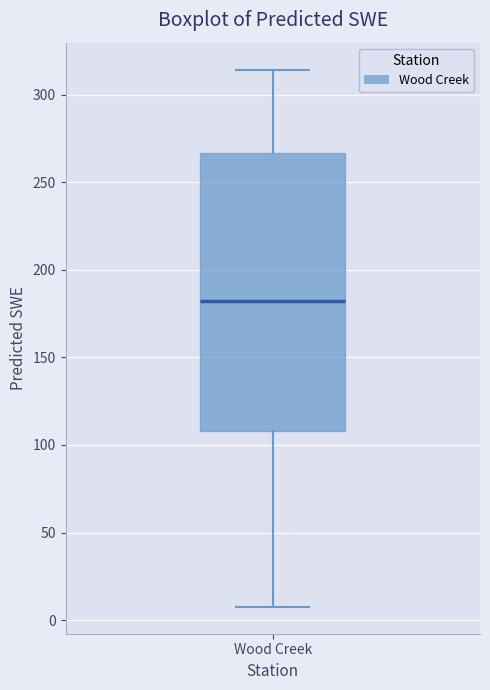

Where does the median line of the box for Wood Creek sit on the y-axis? The values are not printed on the chart, so give them approximately, as read against the axis.

180